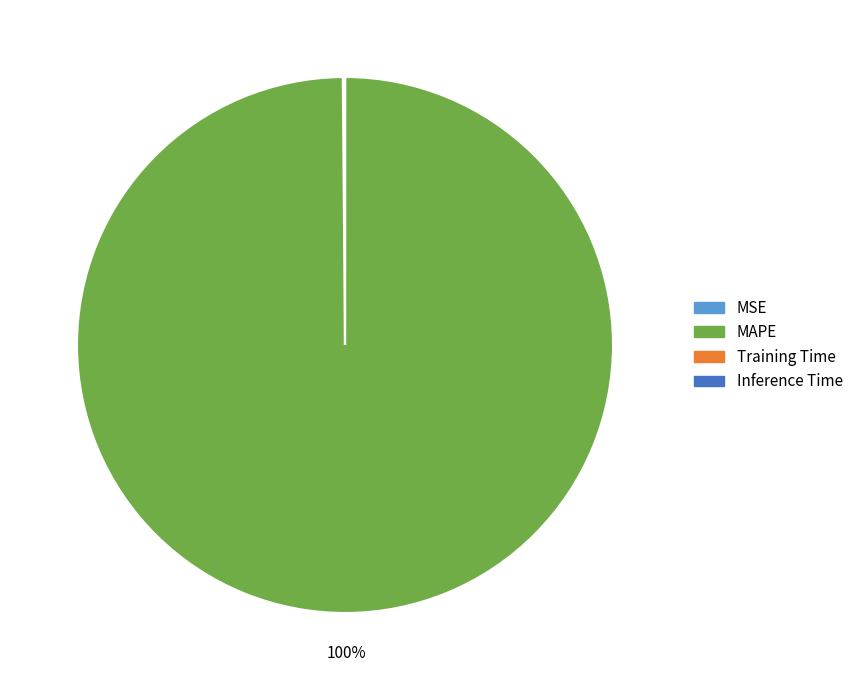

Which slice is the largest?

MAPE